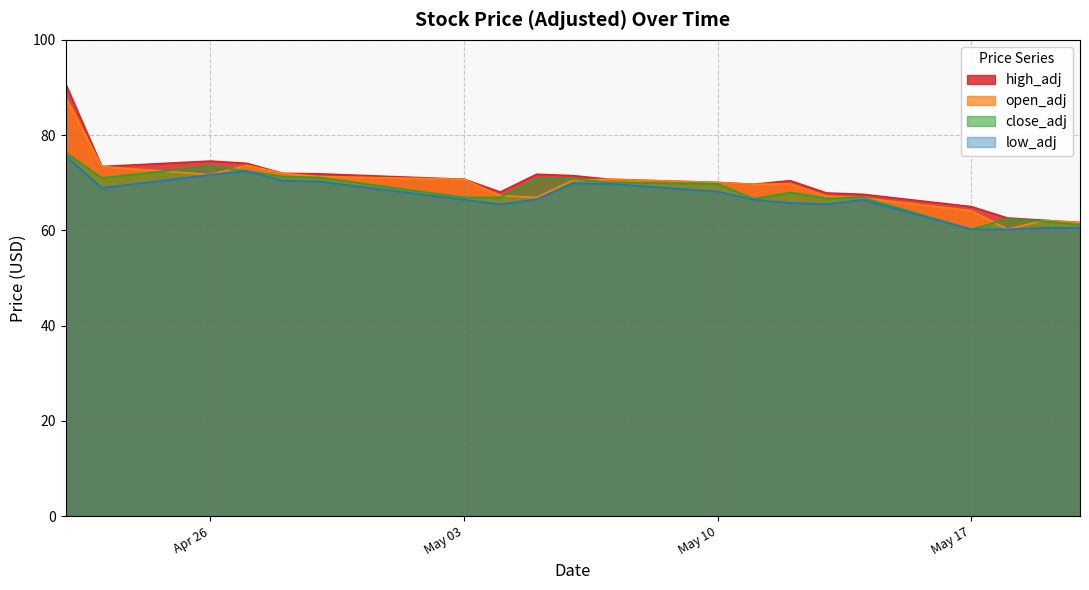

What is the difference between the highest and lowest values at 2021-05-13?

2.4